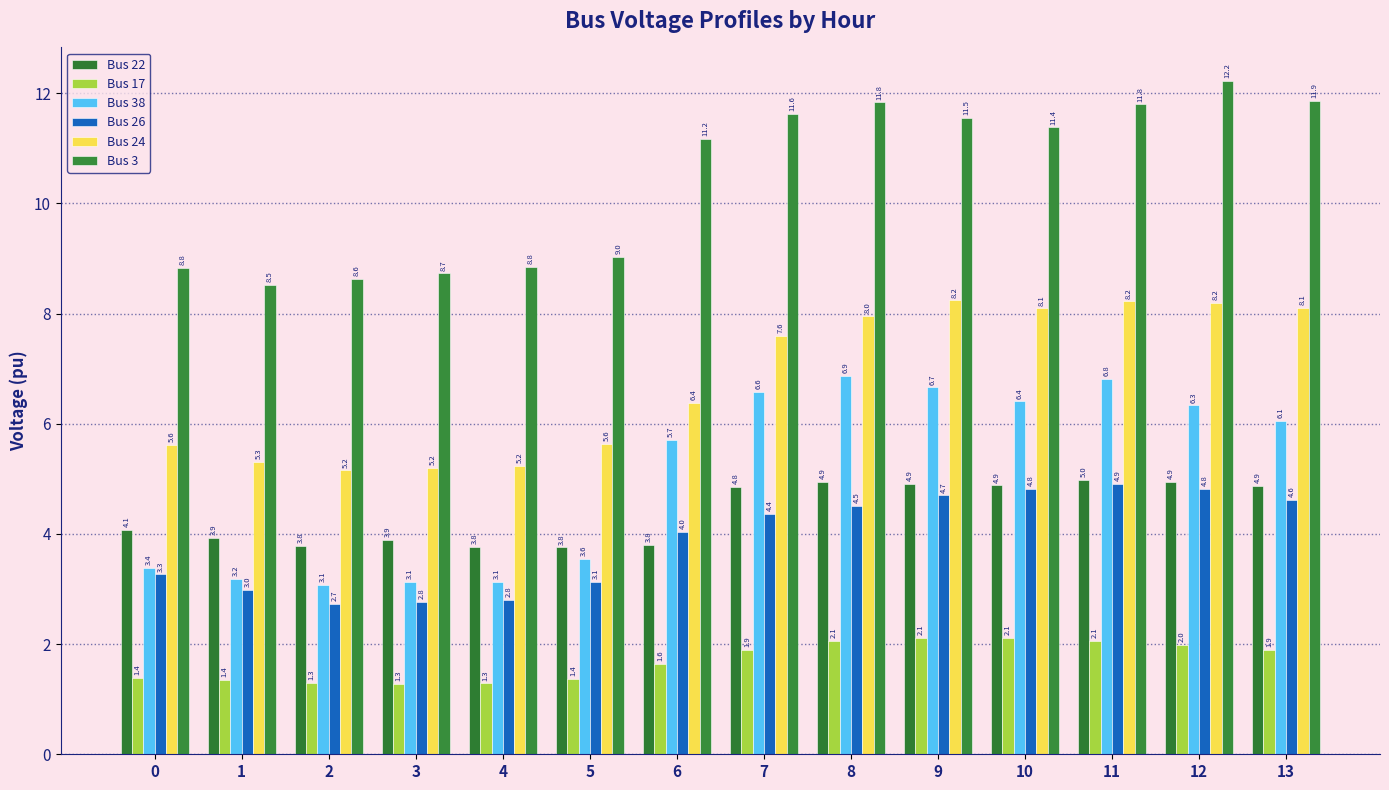

What are all the series names shown in the legend?

Bus 22, Bus 17, Bus 38, Bus 26, Bus 24, Bus 3